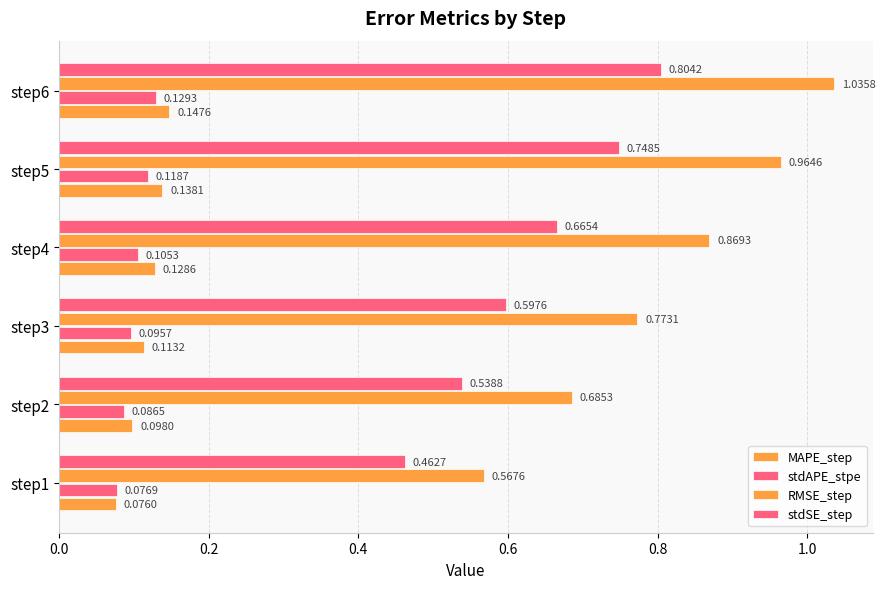

Count the number of data series in this chart.

4